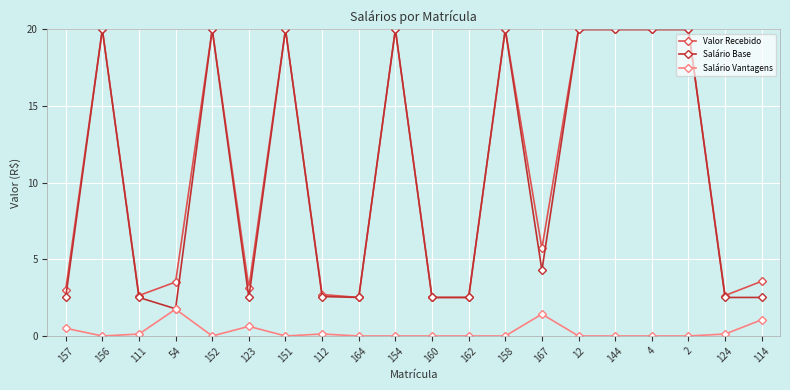

What is the average value of the Salário Base series?

10.4